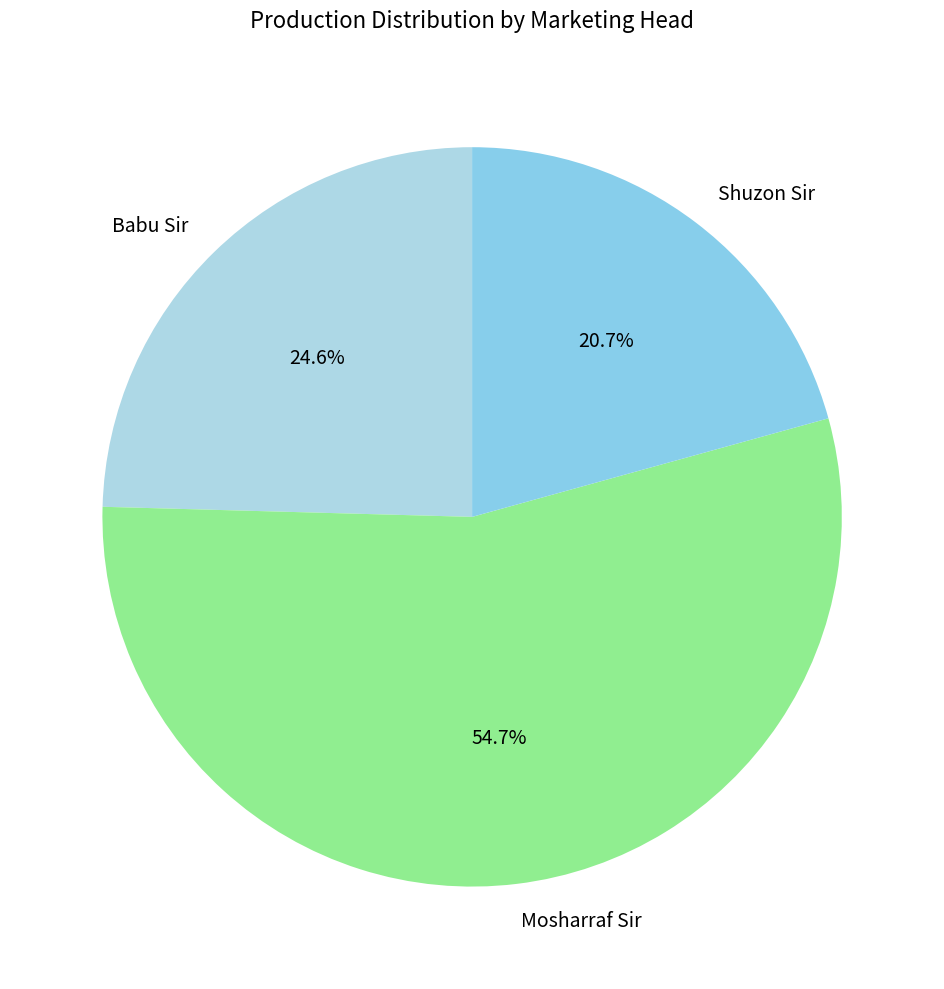

Approximately how many times larger is the value at Shuzon Sir compared to Mosharraf Sir?

0.4